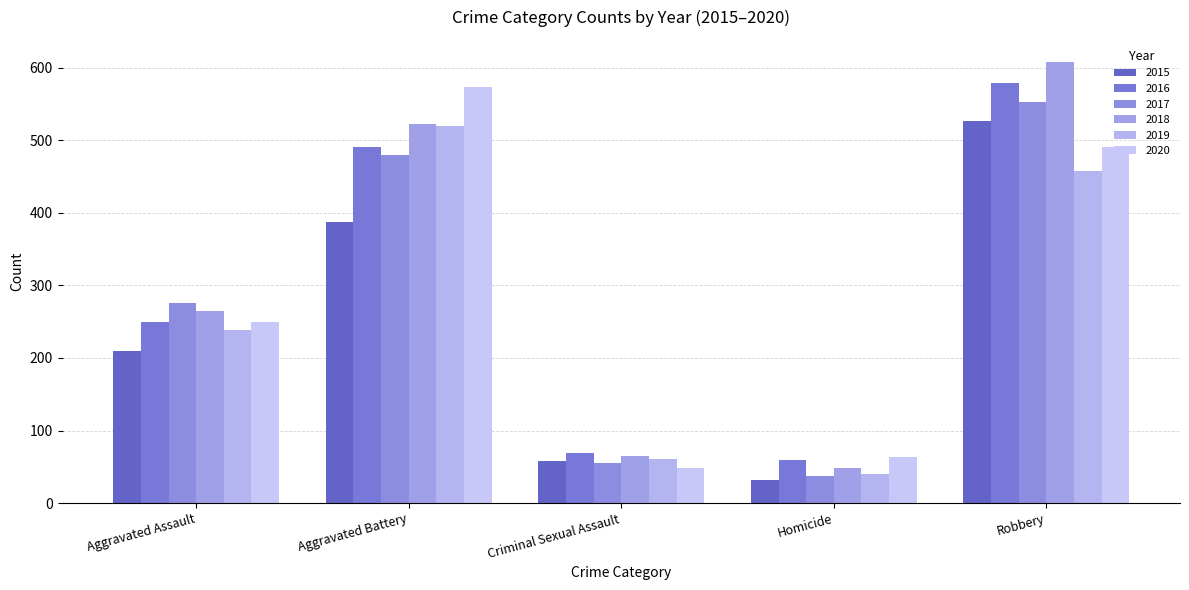

How many series are shown in this chart?

6